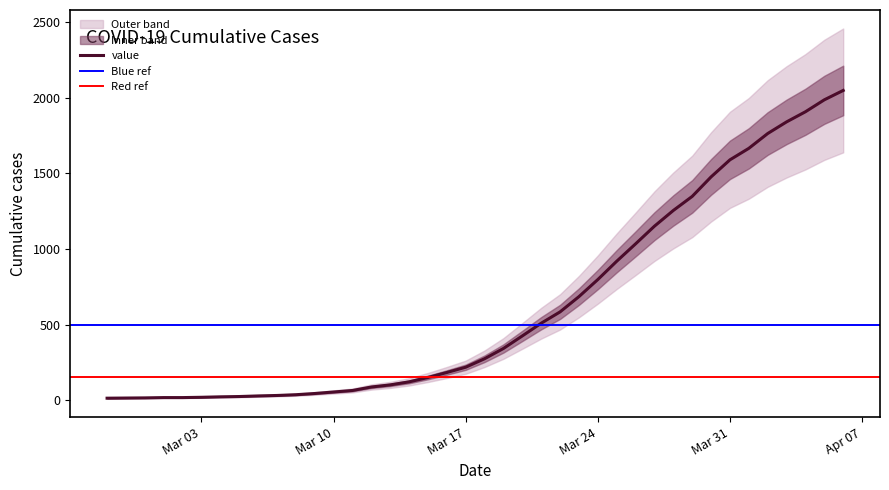

At which label is the value closest to 1031?

2020-03-26